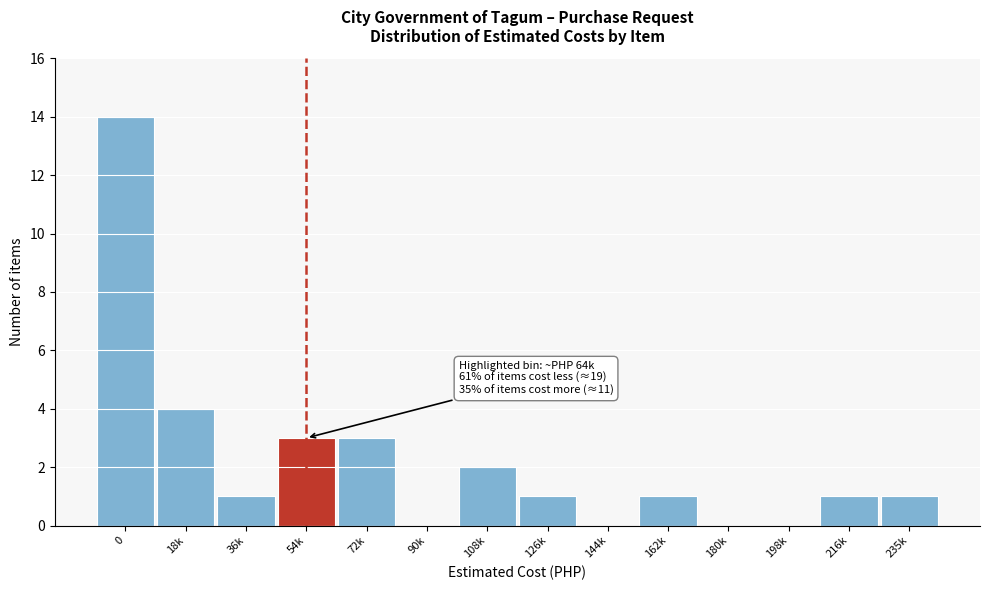

Reading right to left, what are all the values shown in this chart?

235k=1	216k=1	198k=0	180k=0	162k=1	144k=0	126k=1	108k=2	90k=0	72k=3	54k=3	36k=1	18k=4	0=14